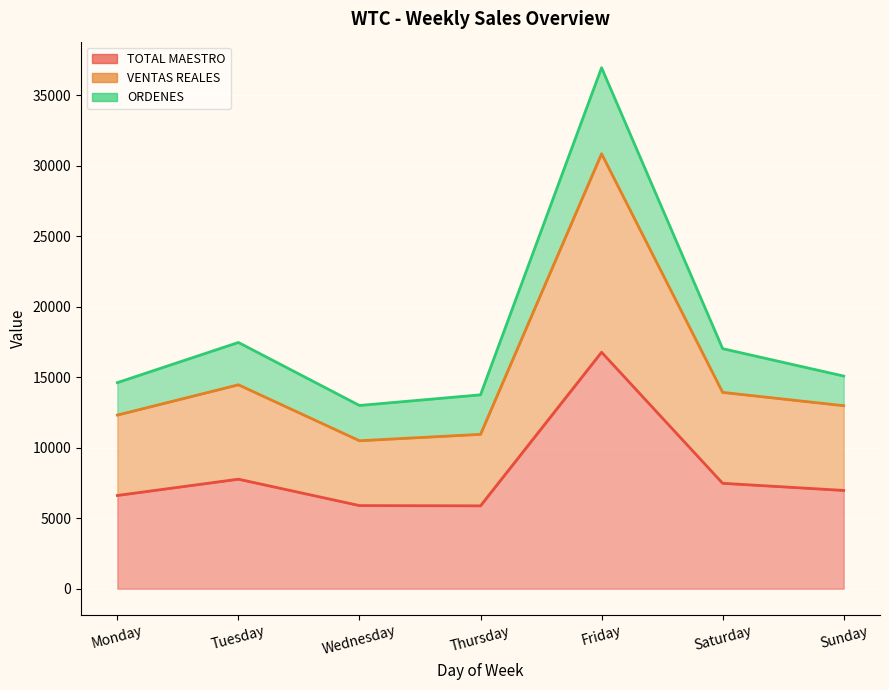

Where is the first local maximum for VENTAS REALES?

Tuesday